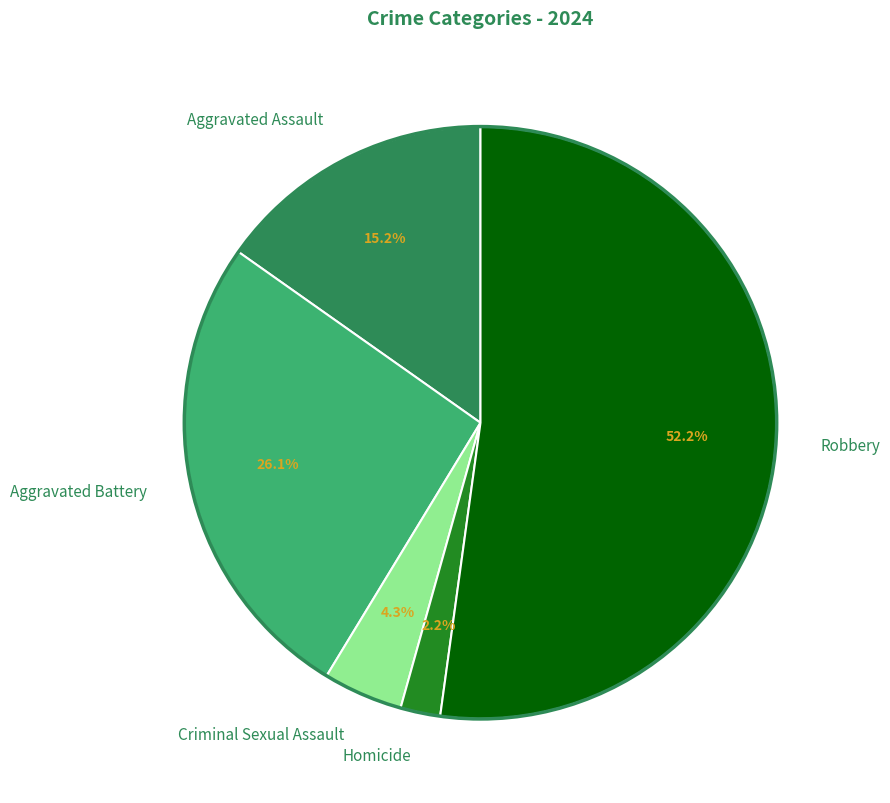

Rank the categories by value from highest to lowest.

Robbery, Aggravated Battery, Aggravated Assault, Criminal Sexual Assault, Homicide